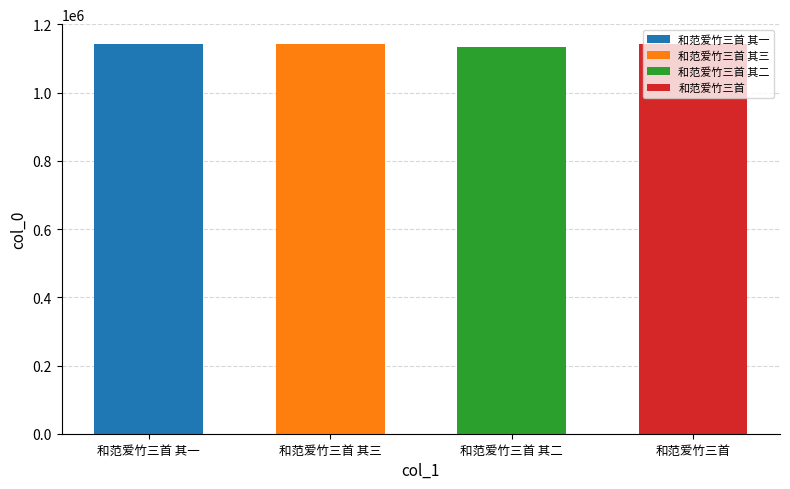

Where does the data first go above 1143527?

和范爱竹三首